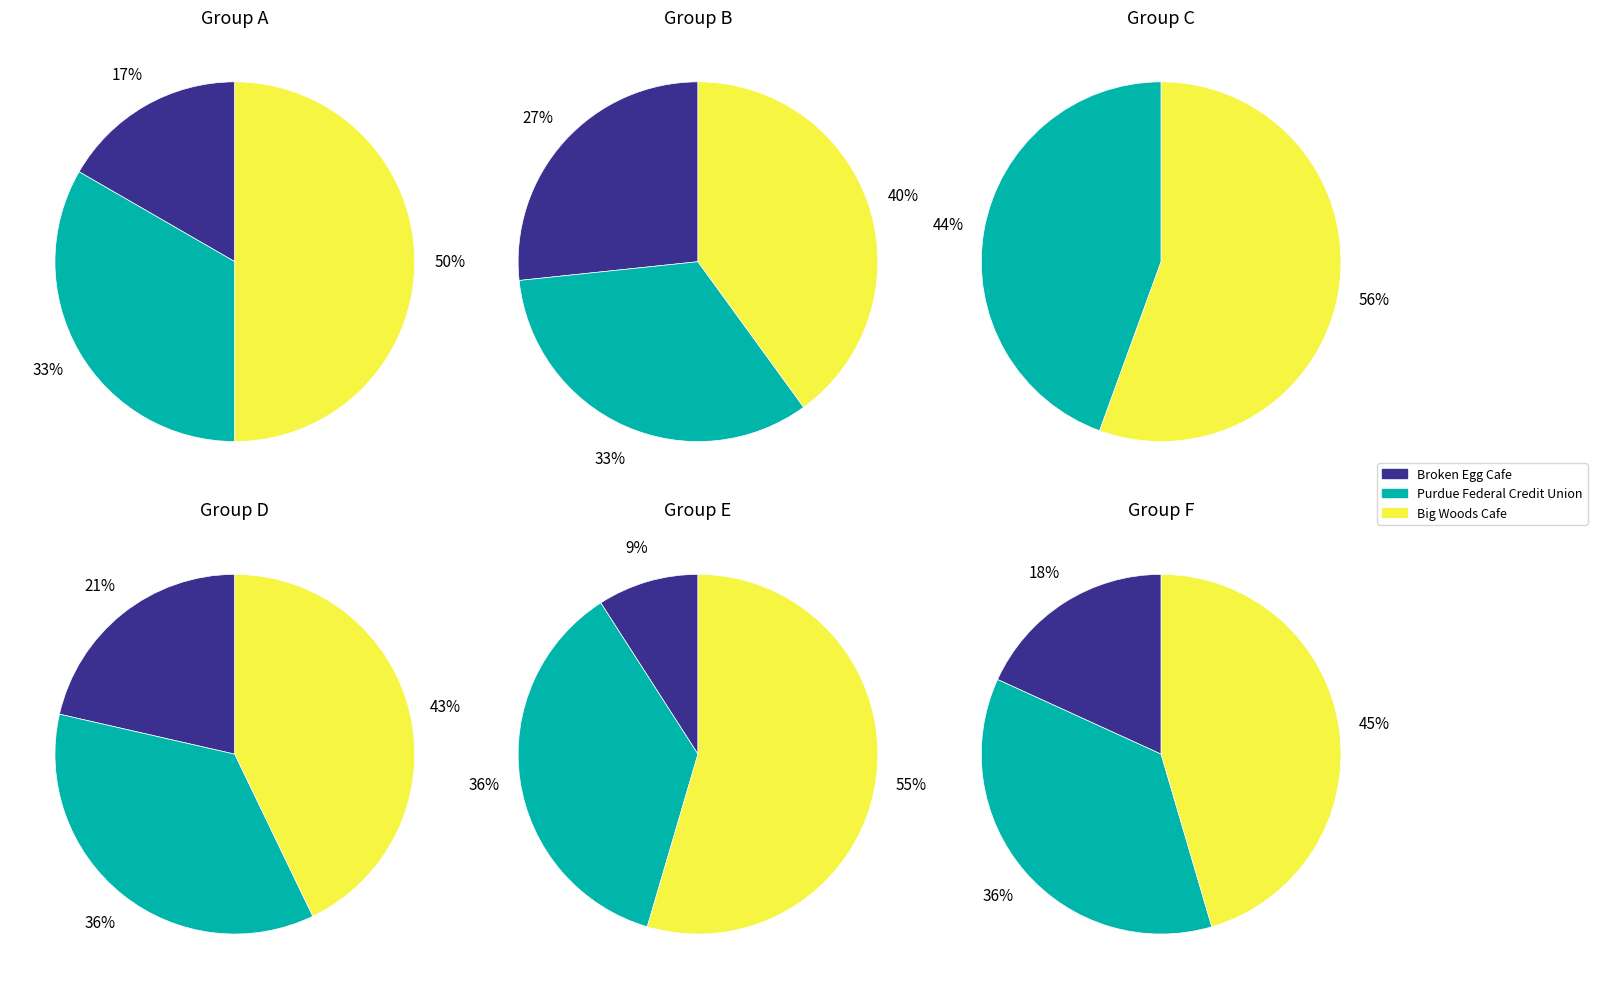

Which has a higher value, 2 or 1?

2